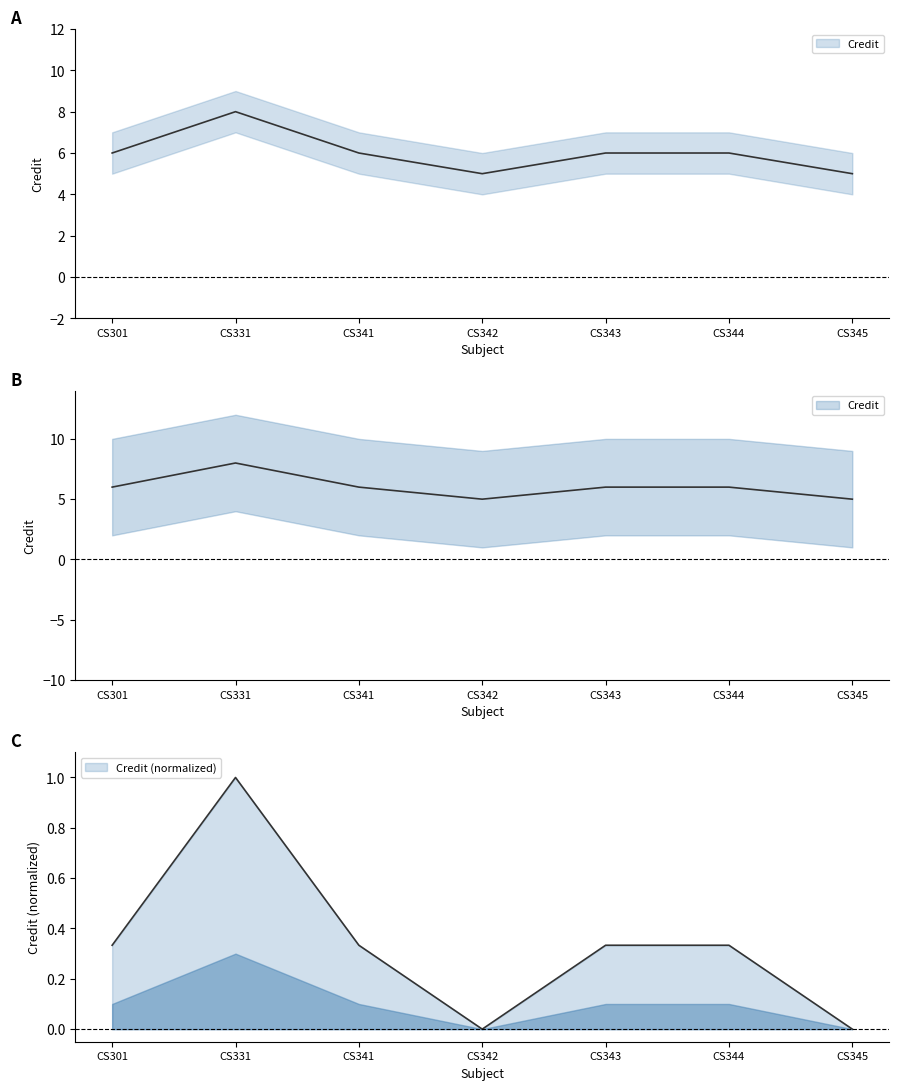

At which label is Credit closest to 6?

CS301